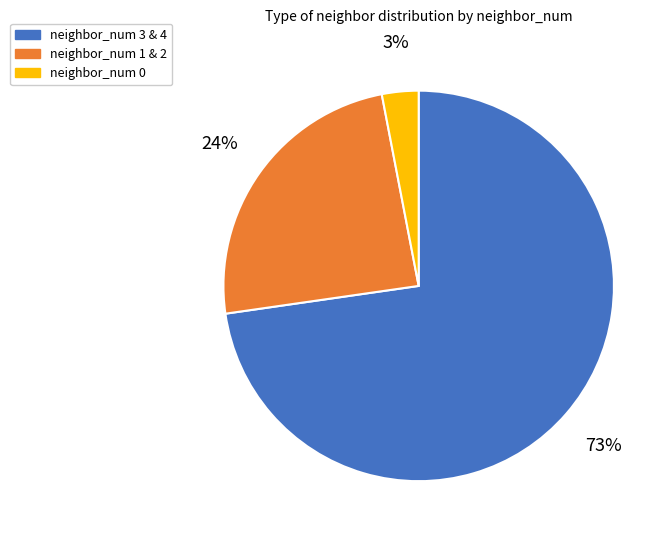

Is there a majority slice in this chart?

Yes